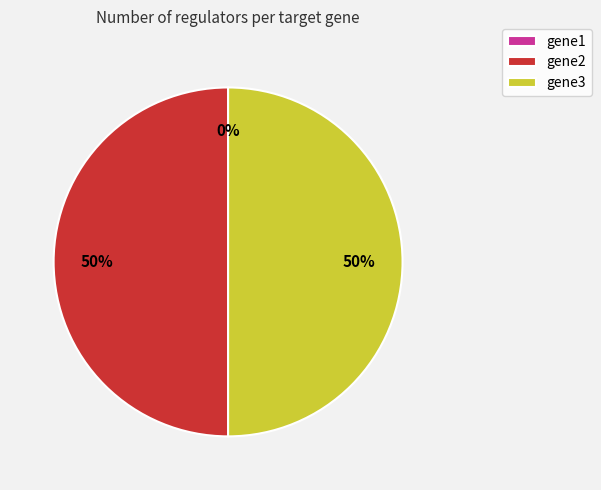

Does any single category account for the majority?

No